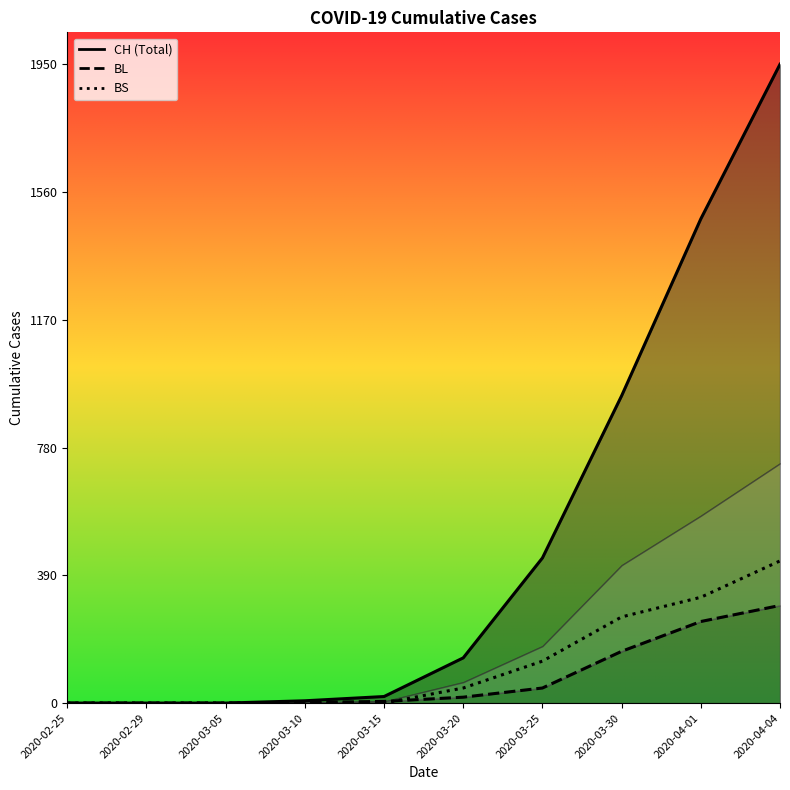

How many data points in BL are above 18?

4